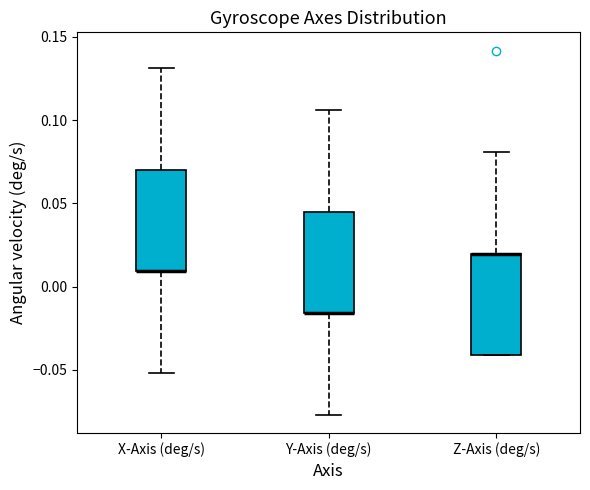

Reading left to right, read every box against the y-axis: the position of its median line, the range the box covers, and the ends of its whiskers. The values are not printed on the chart, so give them approximately, as read against the axis.

X-Axis (deg/s): median 0.010 (drawn on the box's lower edge), box 0.010 to 0.070, whiskers -0.050 to 0.130
Y-Axis (deg/s): median -0.015 (drawn on the box's lower edge), box -0.015 to 0.045, whiskers -0.075 to 0.105
Z-Axis (deg/s): median 0.020 (drawn on the box's upper edge), box -0.040 to 0.020, whiskers -0.040 to 0.080